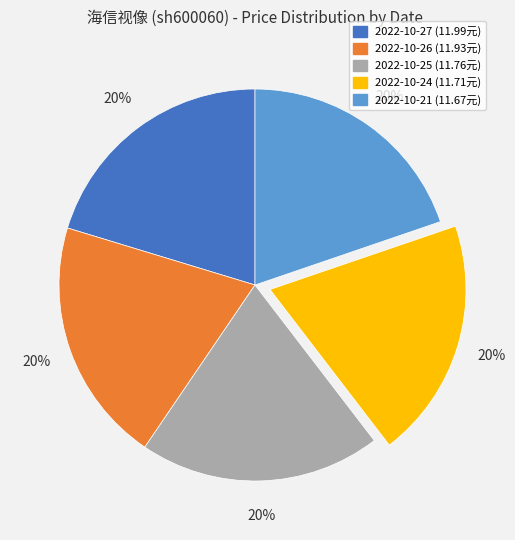

Is there a majority slice in this chart?

No